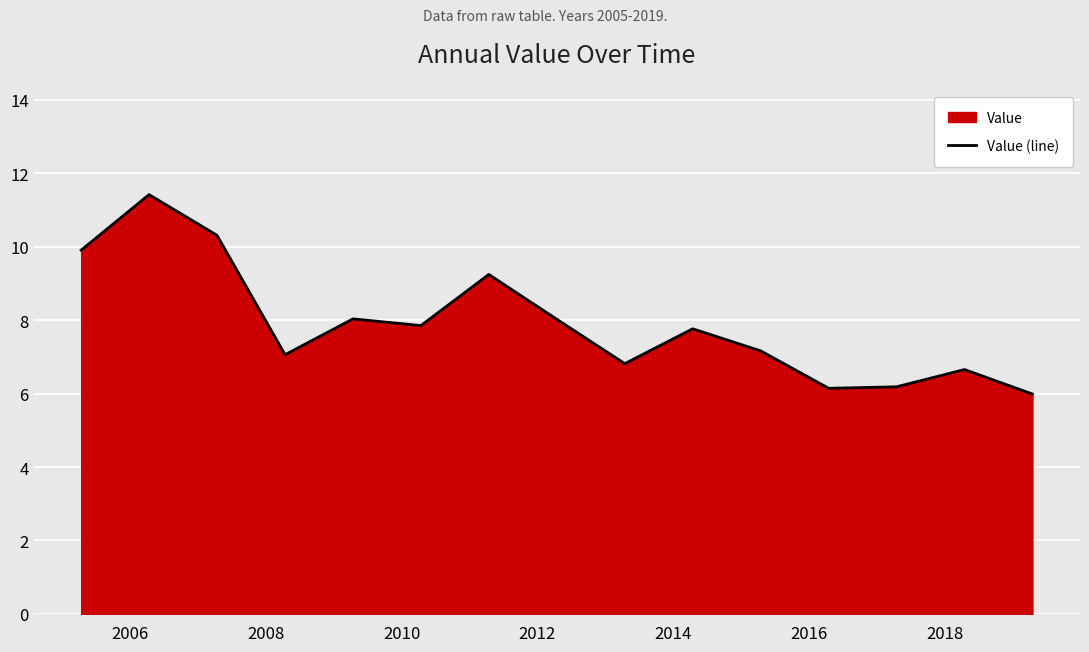

What is the maximum value shown in the chart?

11.4